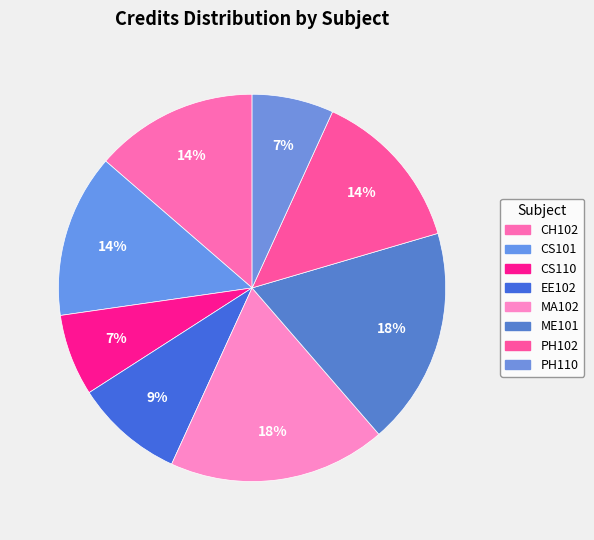

Do CS101 and CS110 together represent more than half of the pie?

No